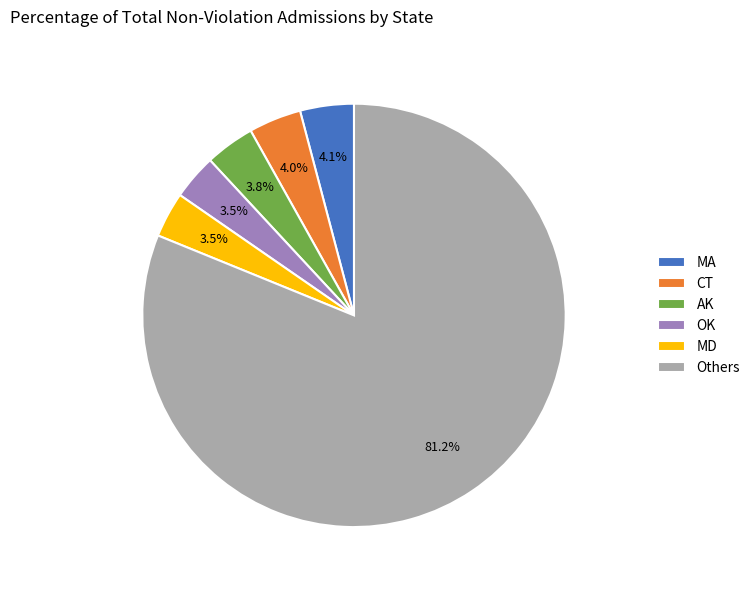

Approximately how many times larger is the value at Others compared to MA?

19.8